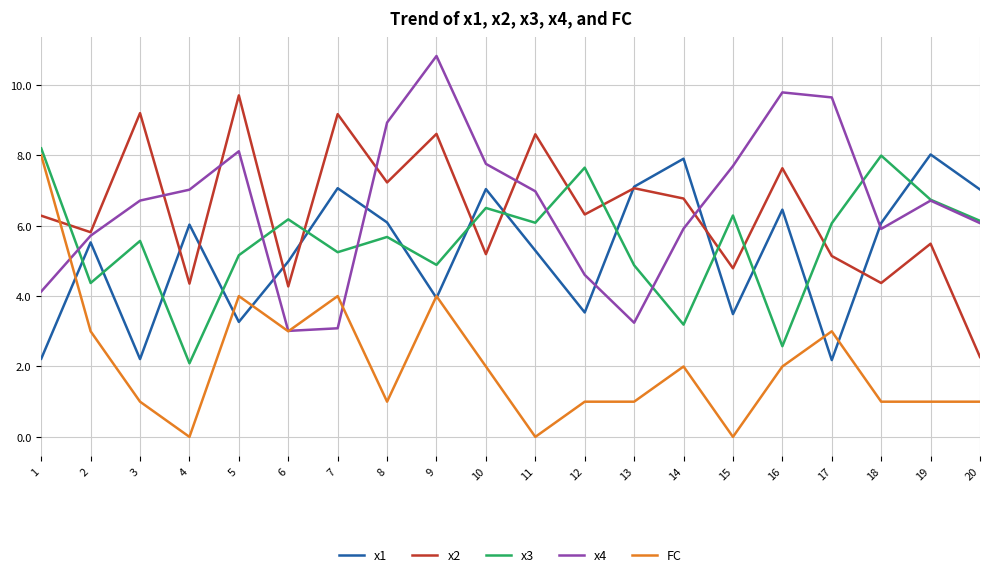

How many lines are shown in the chart?

5